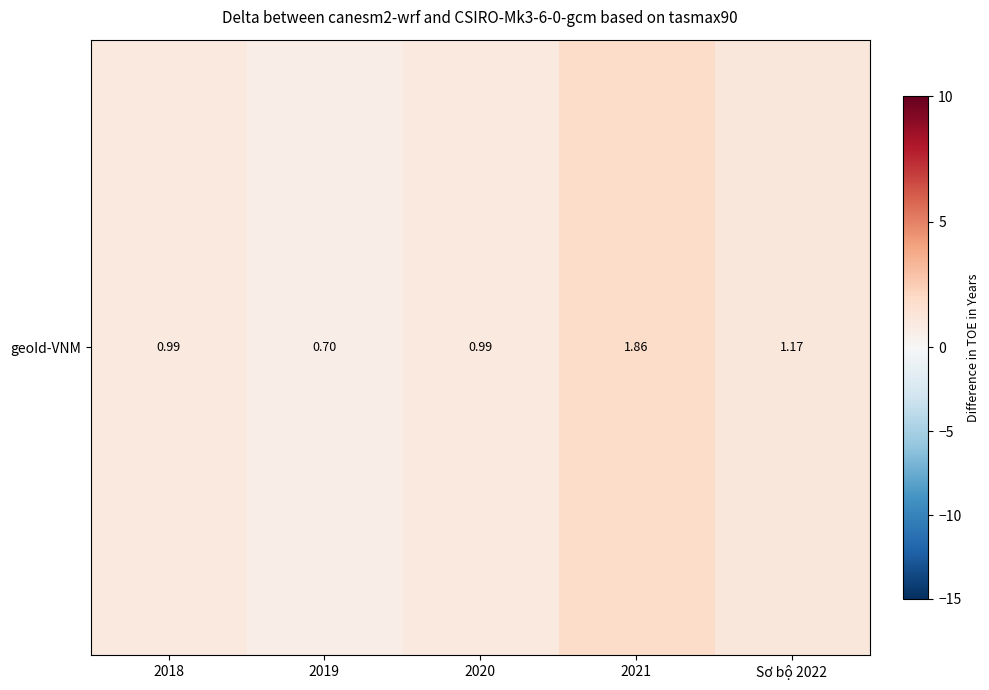

Is it true that the value at 2019 is 0.7?

True